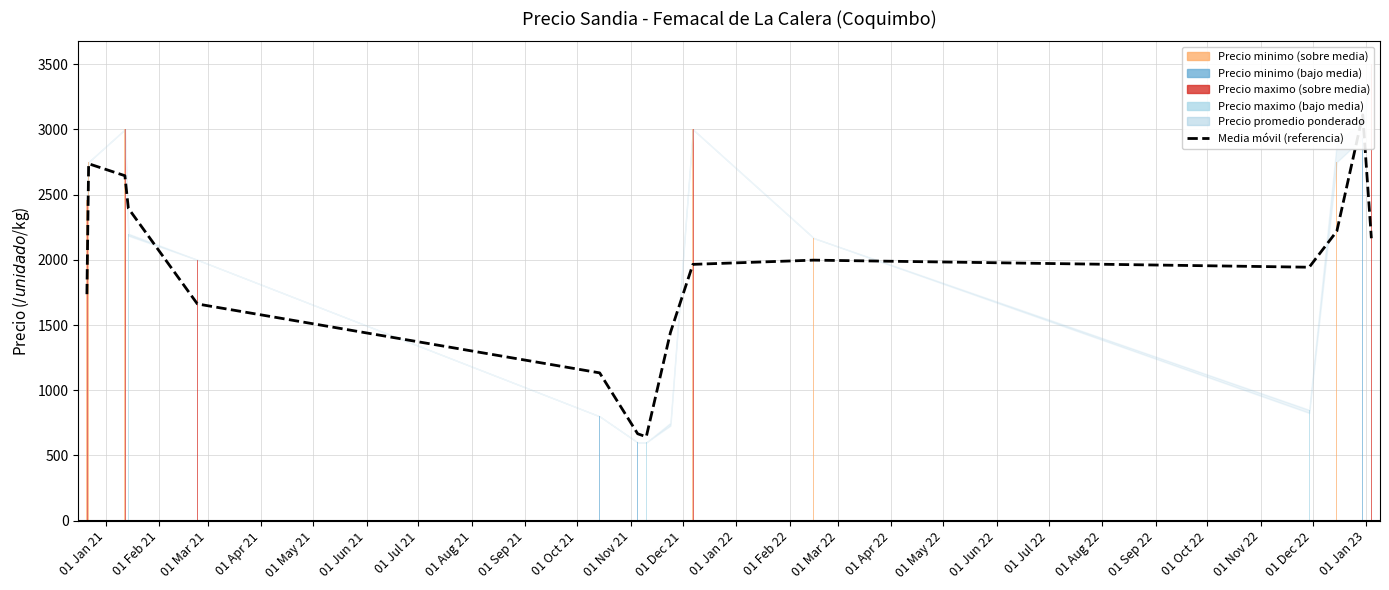

What is the sum of all values?

28463.8